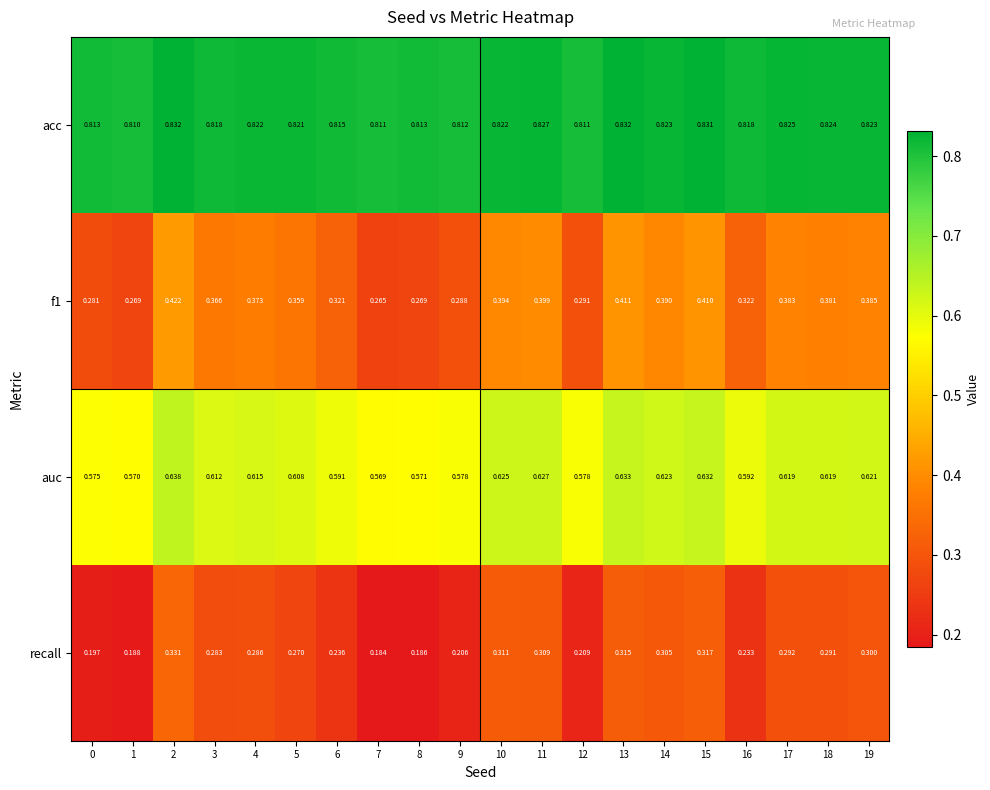

Which series changed the most between 6 and 10?

recall